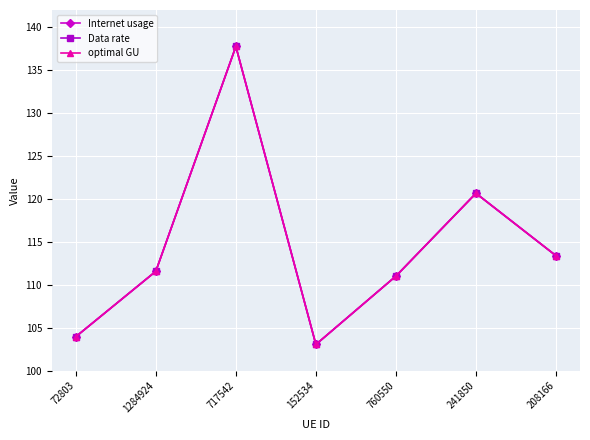

True or false: Data rate and optimal GU intersect in this chart.

False